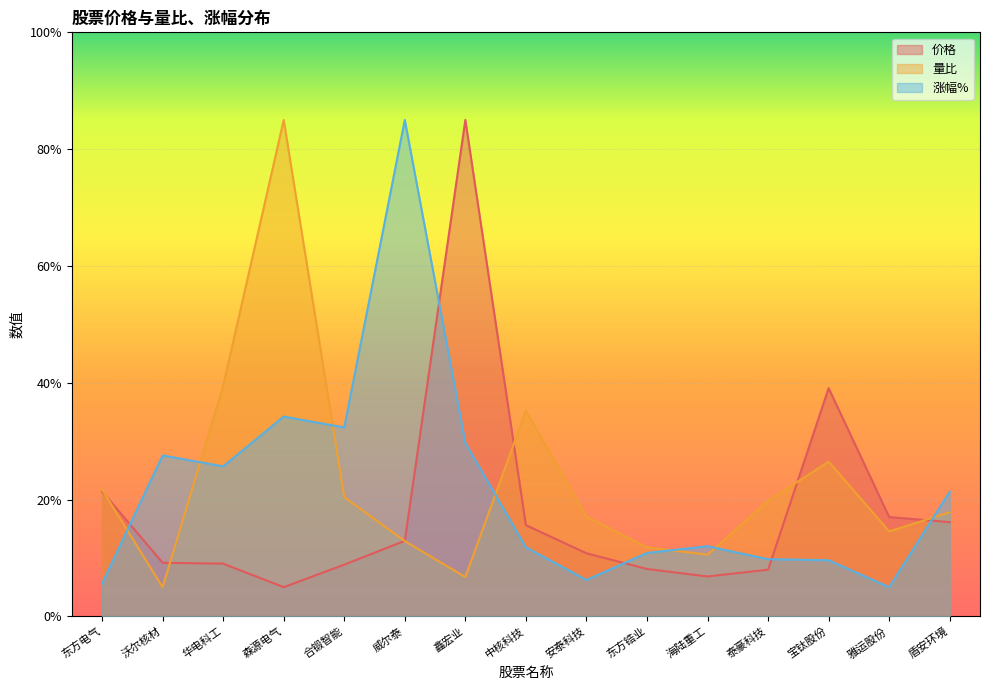

How many series are shown in this chart?

3